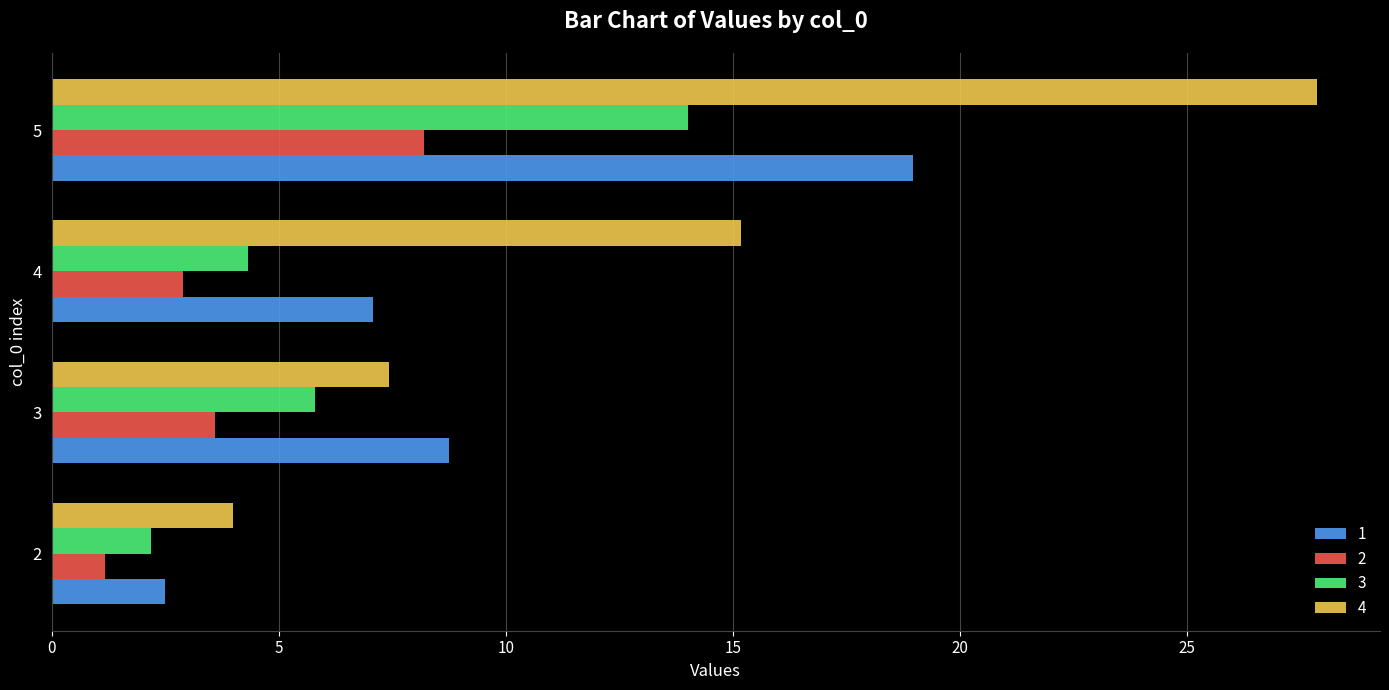

The 1 series shows 2.5 at 2. True or false?

True